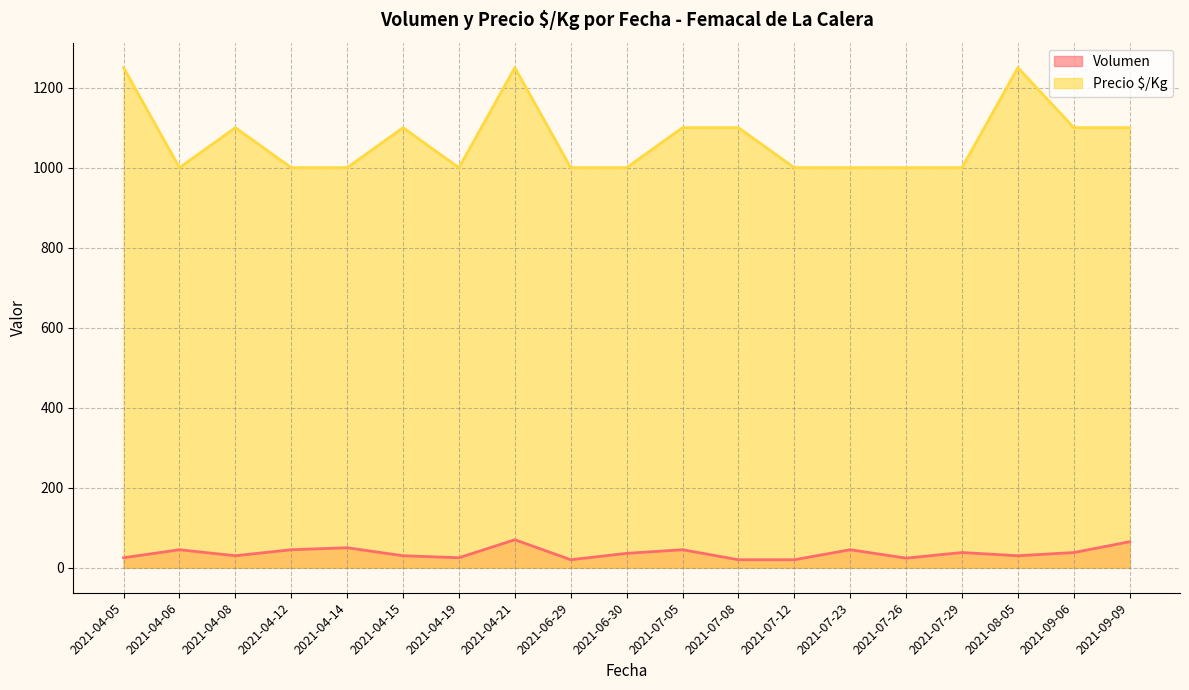

The value of Volumen at 2021-07-12 is 20. True or false?

True